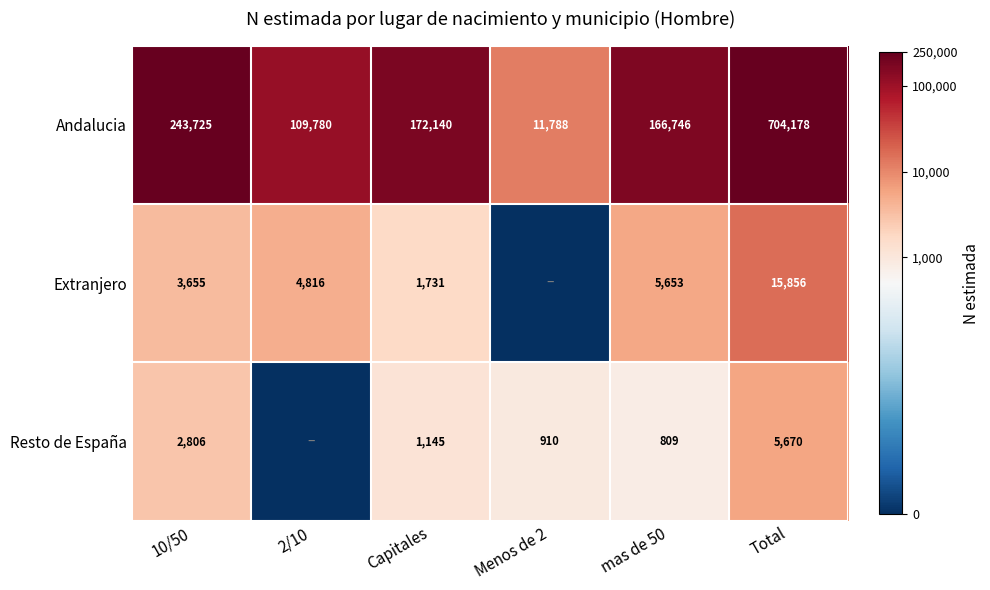

The Andalucia series shows 82171 at mas de 50. True or false?

False